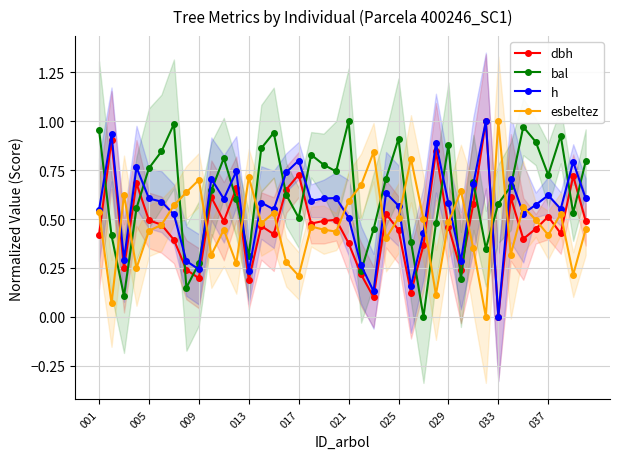

True or false: bal has more than 1 interior local peaks.

True